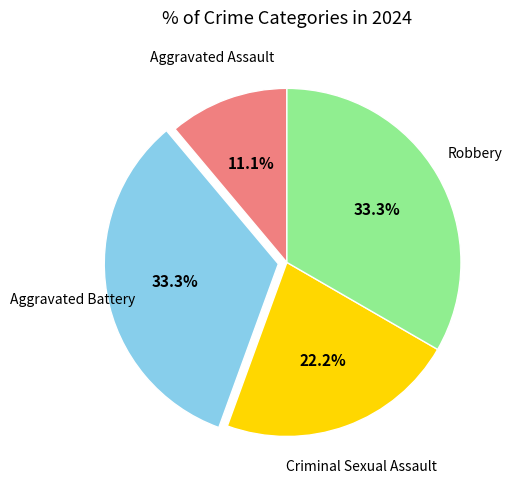

What is the smallest slice in the pie chart?

Aggravated Assault